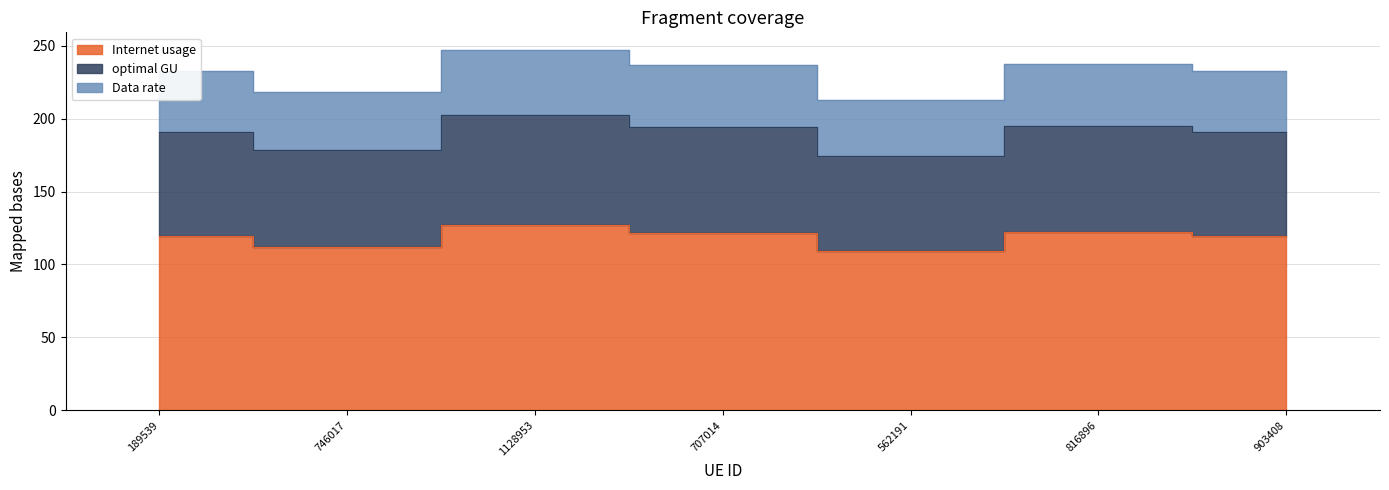

What is the label of the 7th point from the left?

903408